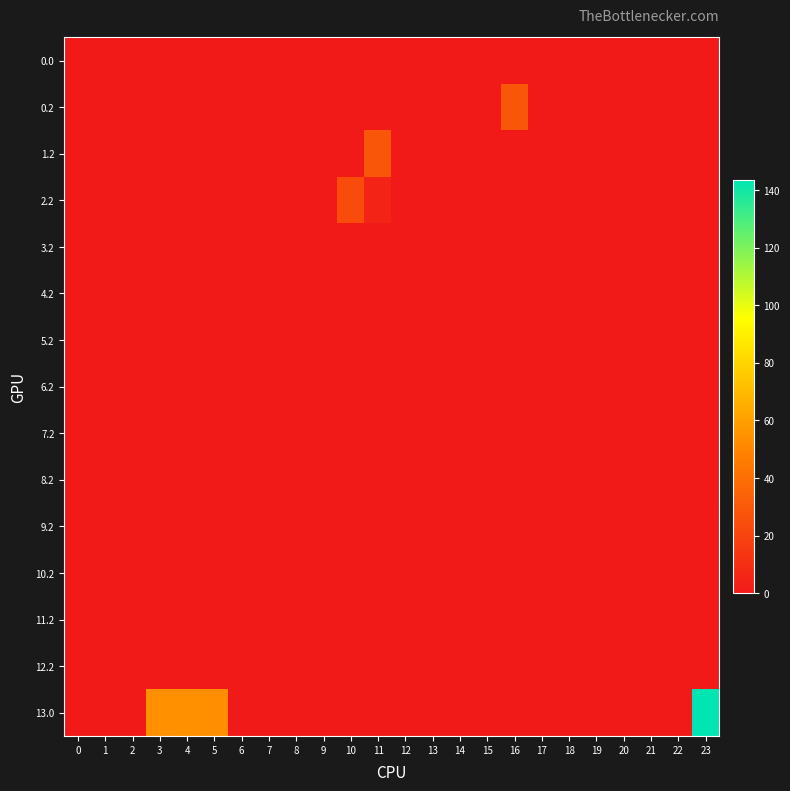

At how many categories does at least one series exceed 13?

7